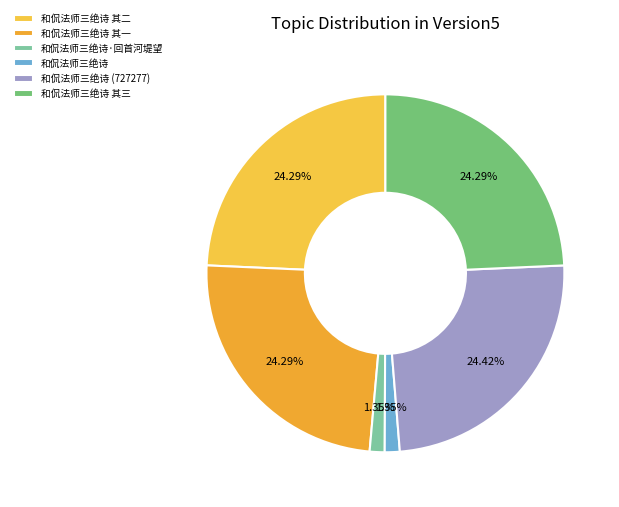

How many segments does this pie chart have?

6